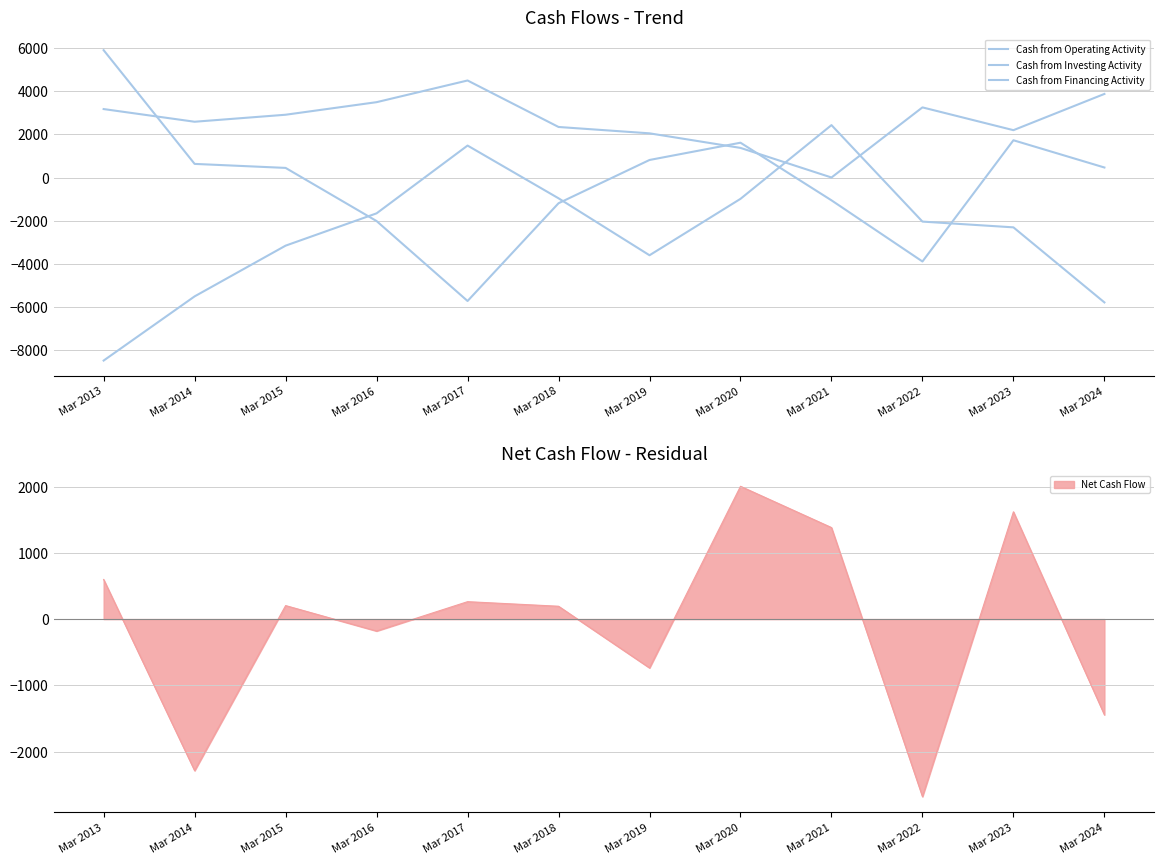

Rank the series by their average value, from highest to lowest.

Cash from Operating Activity, Cash from Financing Activity, Cash from Investing Activity